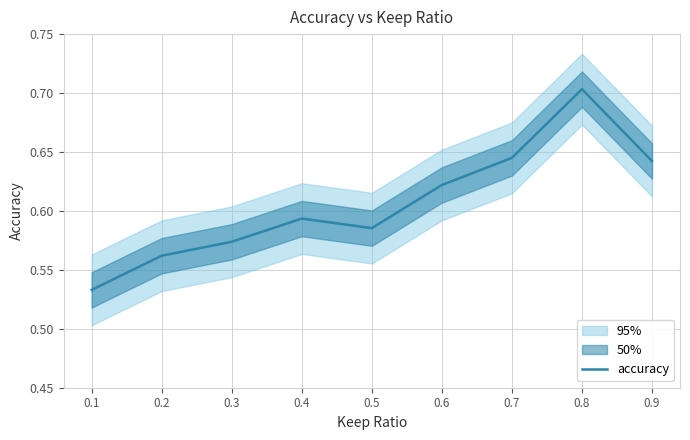

Which has a higher value, 0.2 or 0.6?

0.6